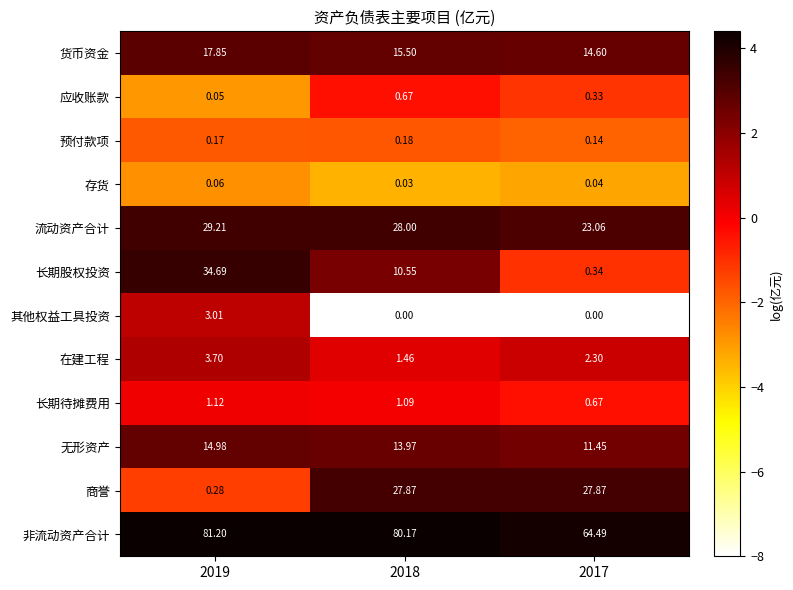

Which series has the largest total across all categories?

非流动资产合计